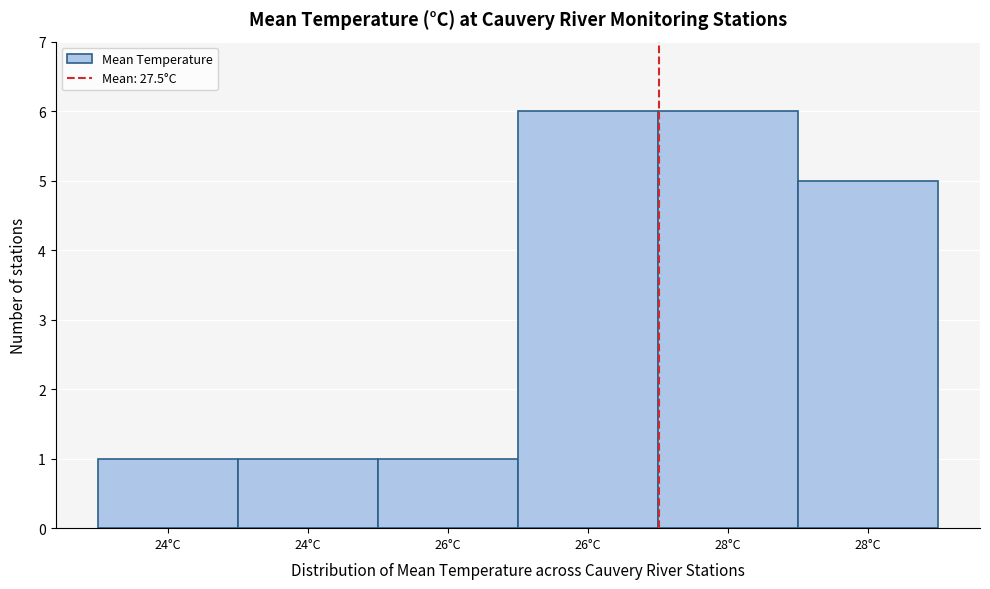

Count the number of data series in this chart.

1